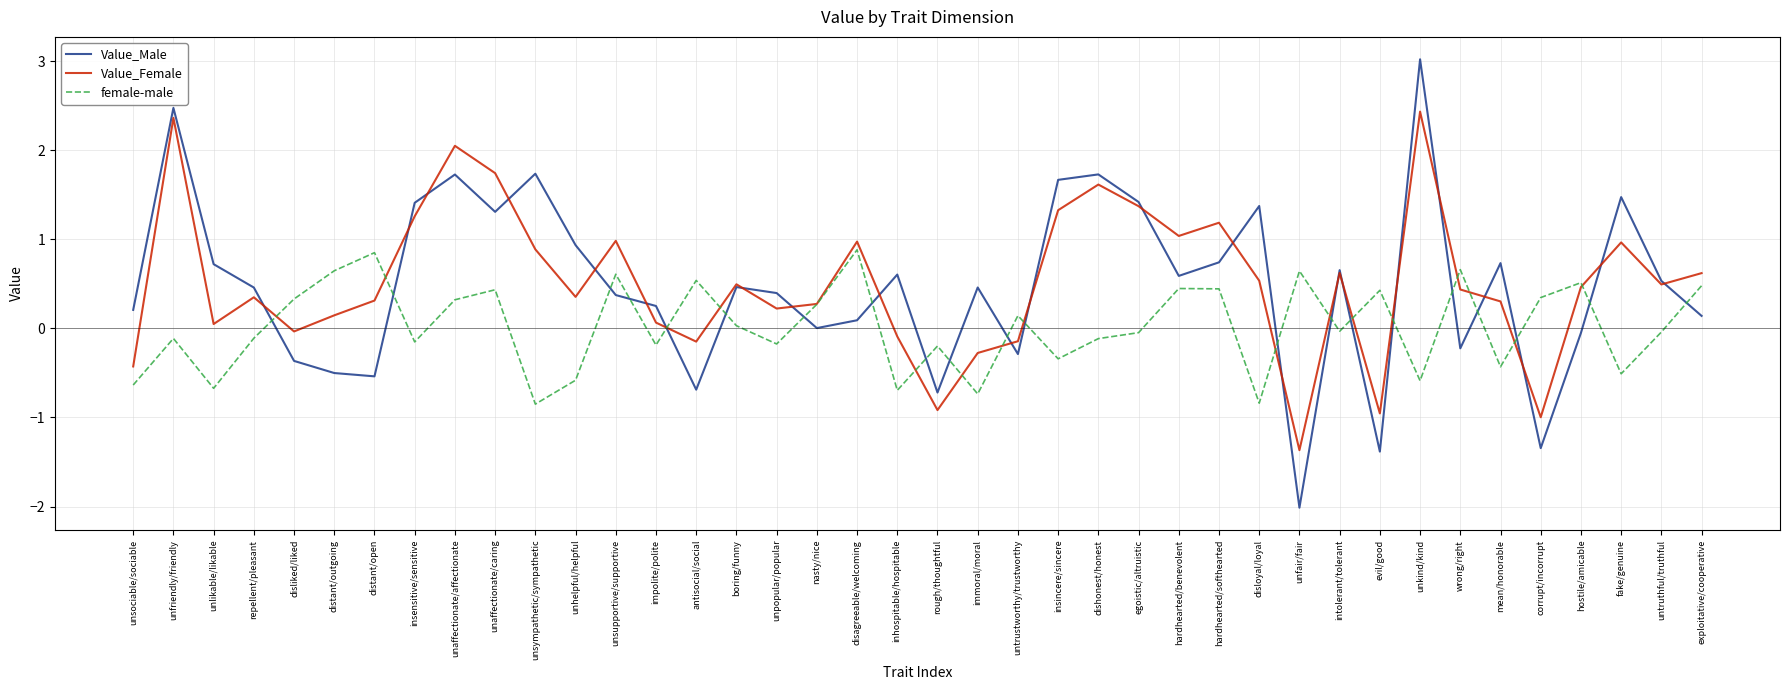

List the series in order of their peak value, lowest first.

female-male, Value_Female, Value_Male